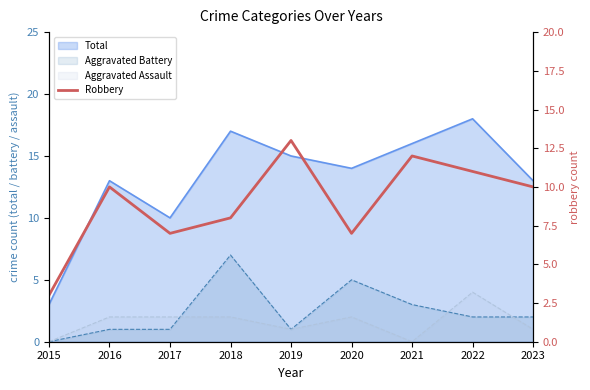

Is it true that the value at 2017 is 12?

False